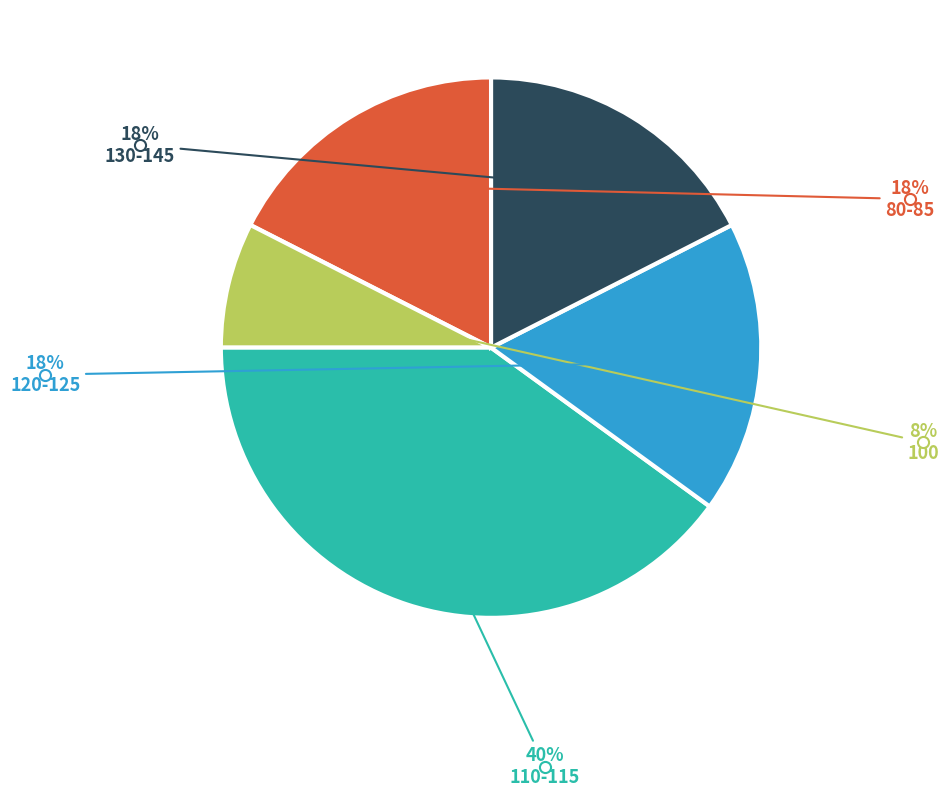

Does any single category account for the majority?

No